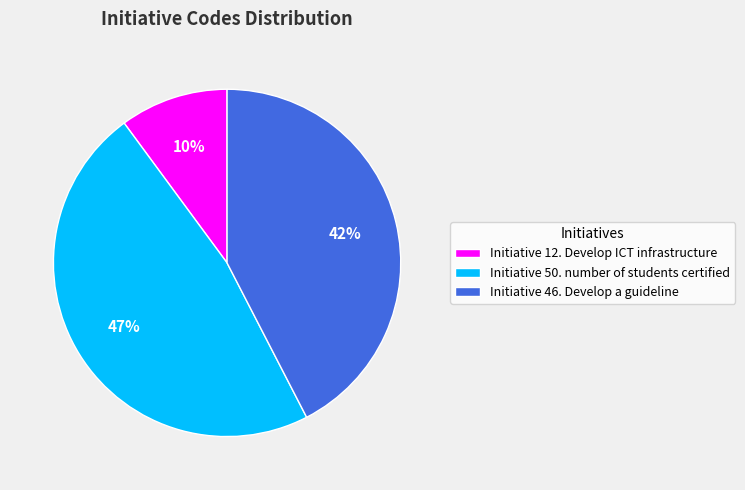

Which category has the biggest portion of the pie?

Initiative 50. number of students certified